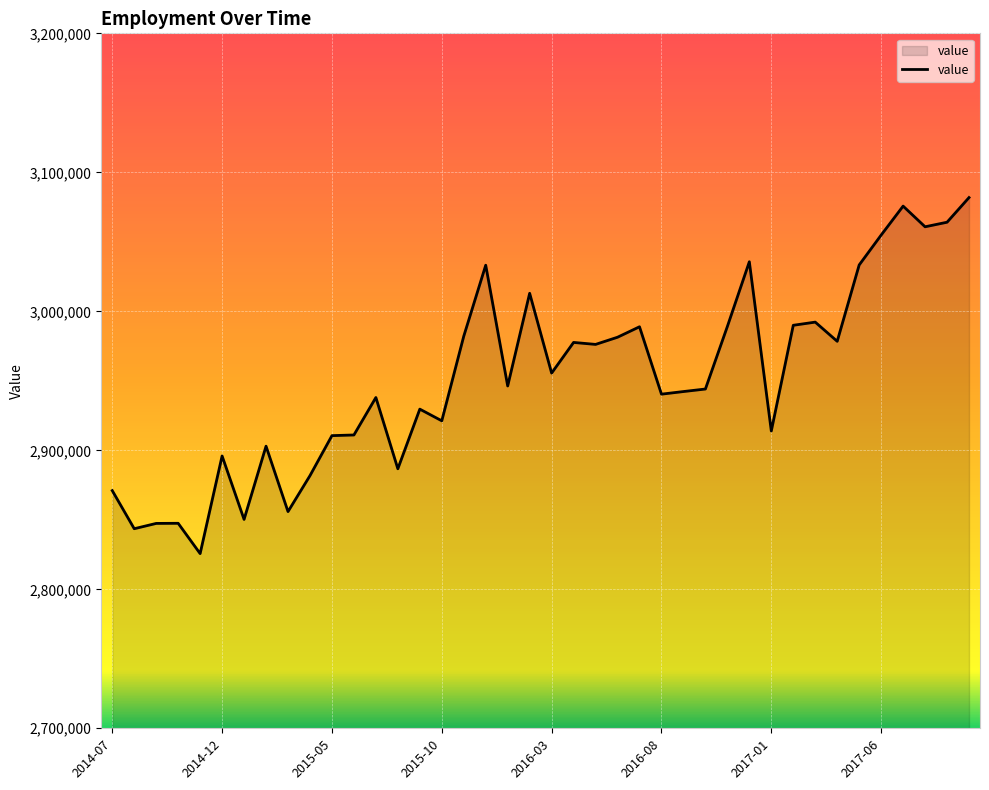

What is the smallest value displayed?

2825672